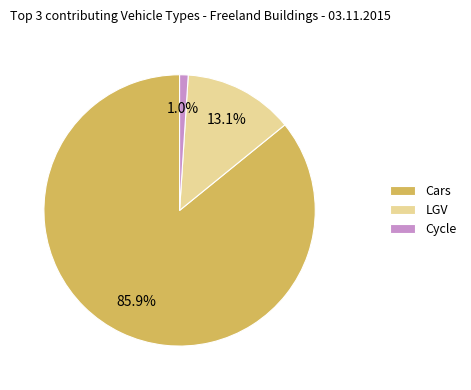

Rank the categories by value from highest to lowest.

Cars, LGV, Cycle